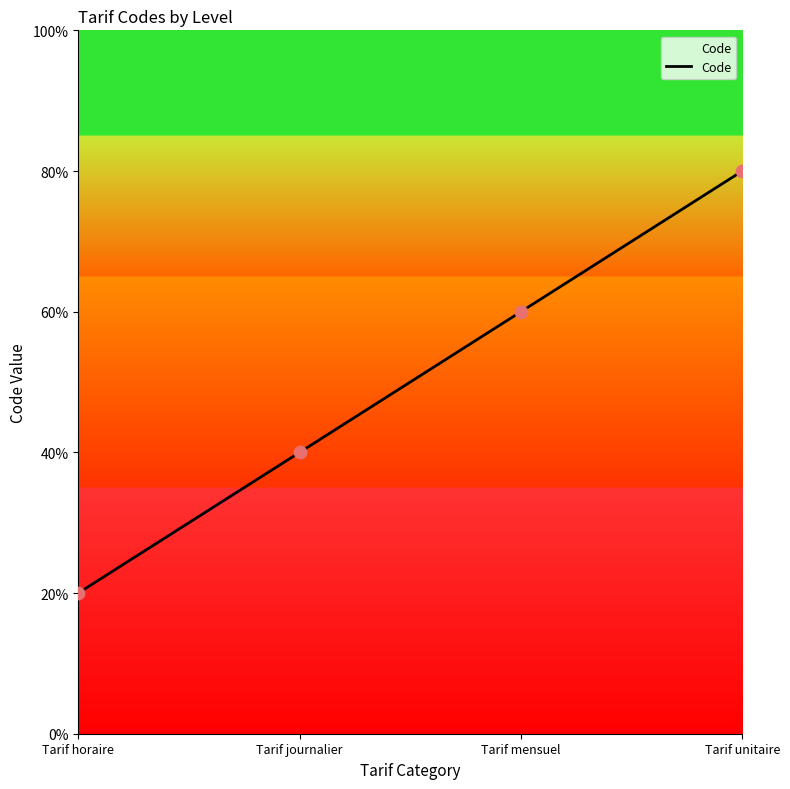

Approximately how many times larger is the value at Tarif journalier compared to Tarif unitaire?

0.5